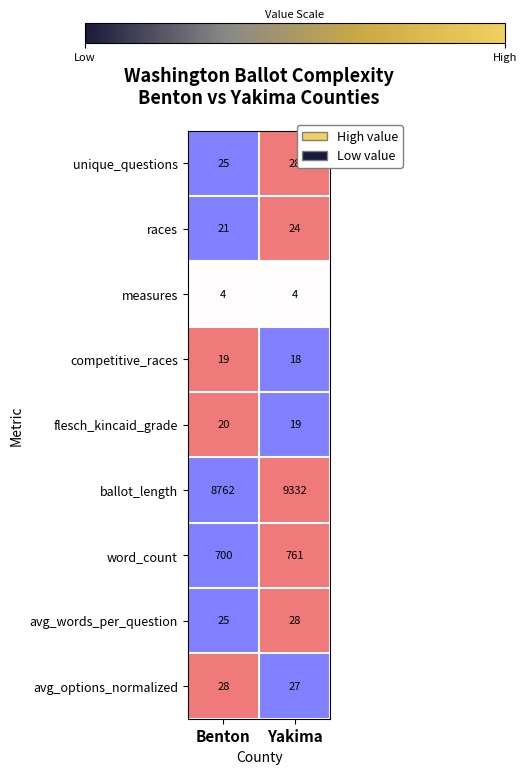

Which series changed the most between Benton and Yakima?

ballot_length